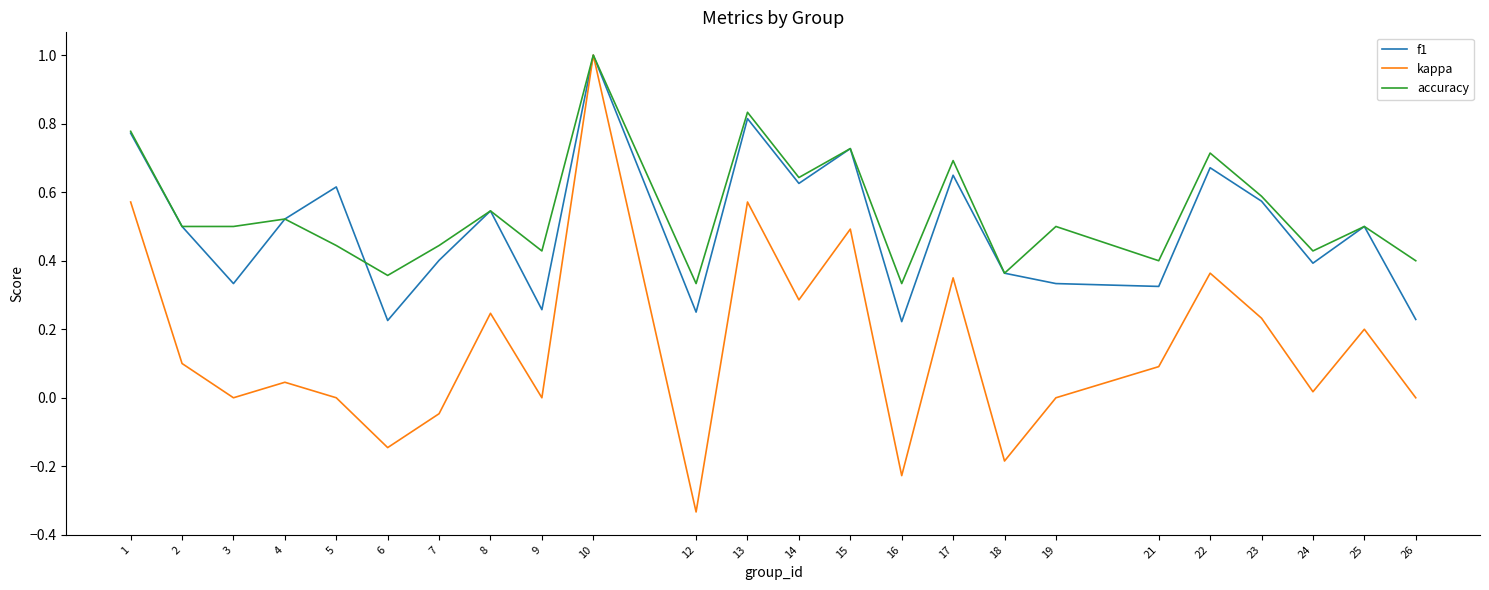

The accuracy series shows 0.4 at 7. True or false?

True